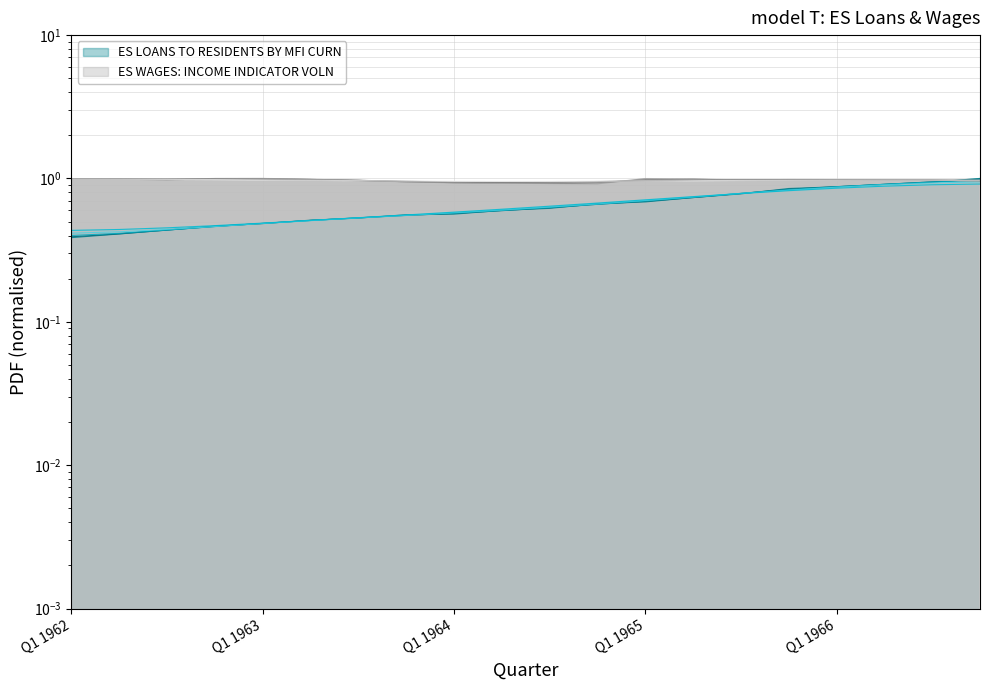

Is the value of ES WAGES: INCOME INDICATOR VOLN at Q3 1963 greater than the value of ES LOANS TO RESIDENTS BY MFI CURN at Q4 1964?

Yes